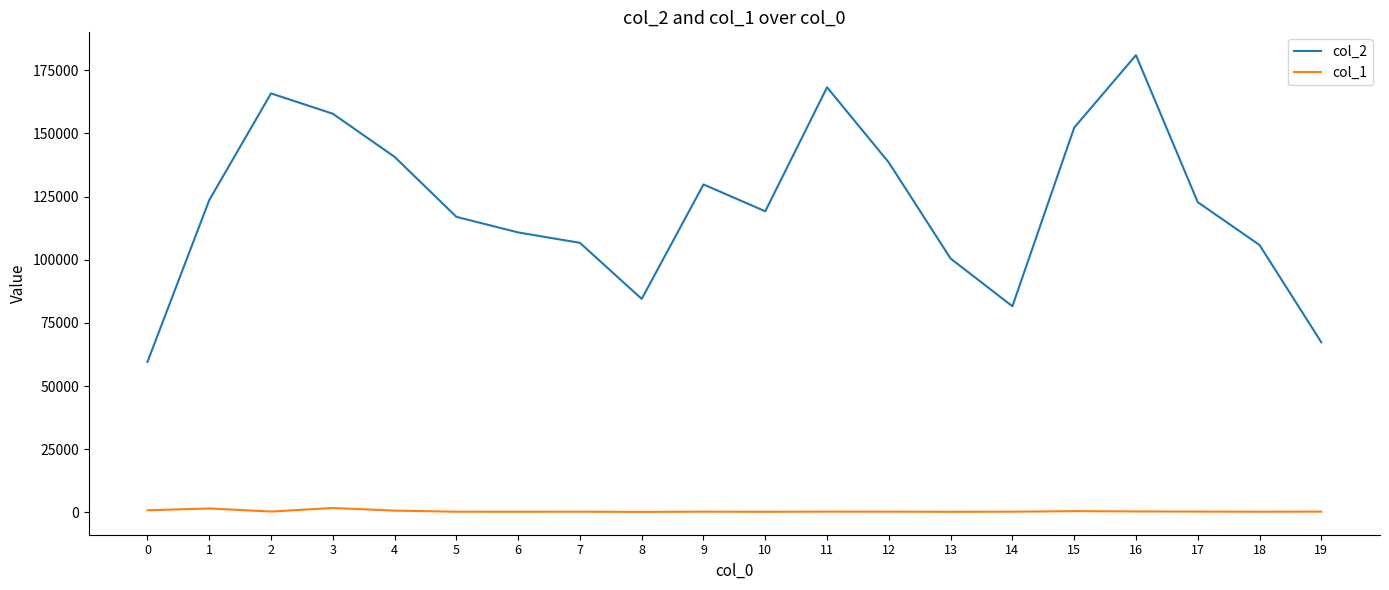

At which label is col_2 closest to 120274?

10